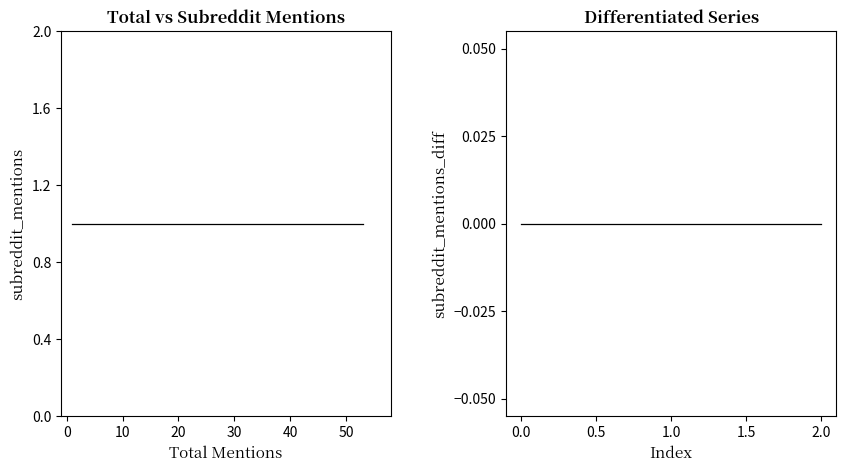

At 0, list the series in order from largest to smallest.

subreddit_mentions, subreddit_mentions_diff